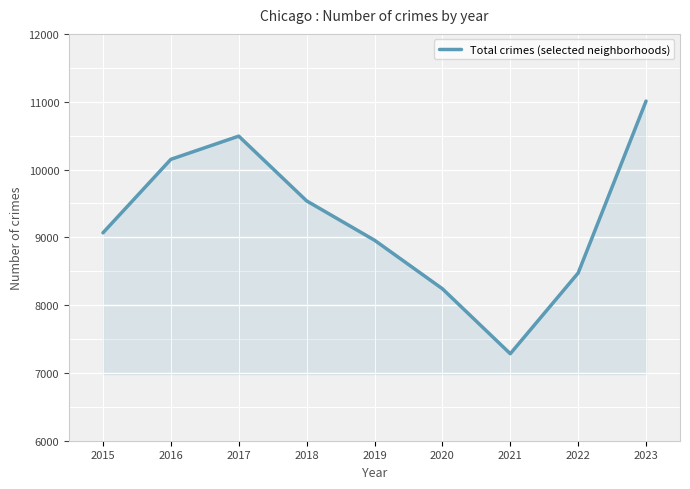

Where is the first local minimum?

2021